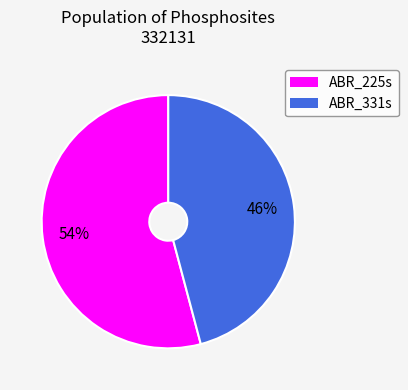

Is there any slice that represents more than half of the pie?

Yes